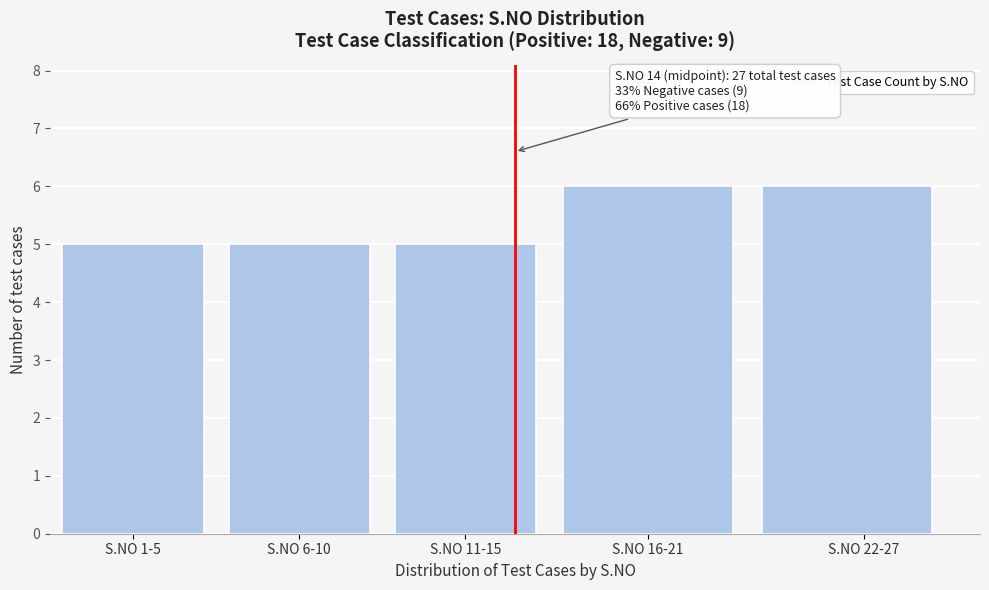

Reading left to right, transcribe all the data shown in this chart.

5	5	5	6	6